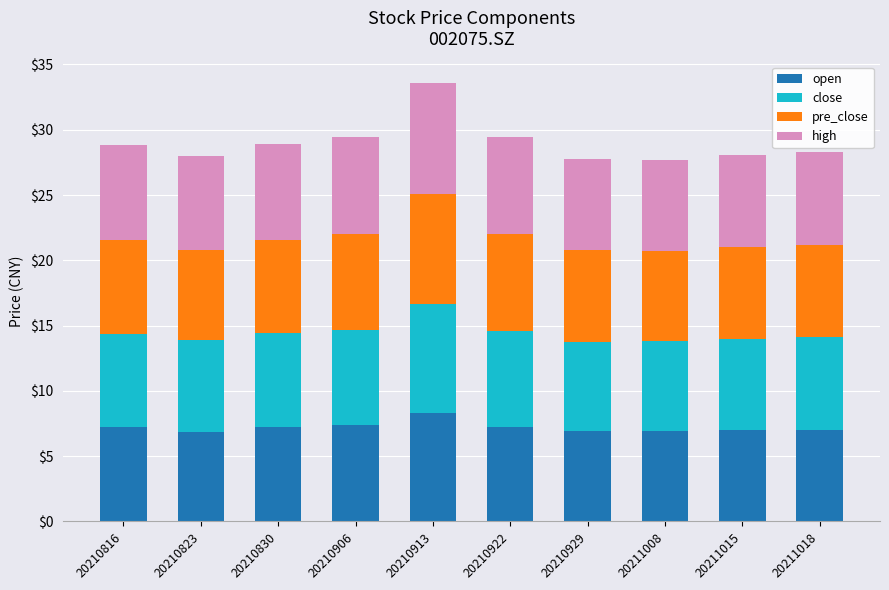

At which label does open reach its peak?

20210913